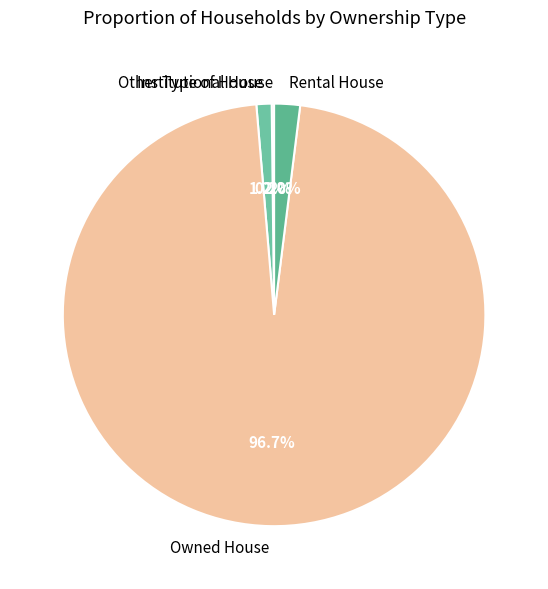

Which category has the biggest portion of the pie?

Owned House